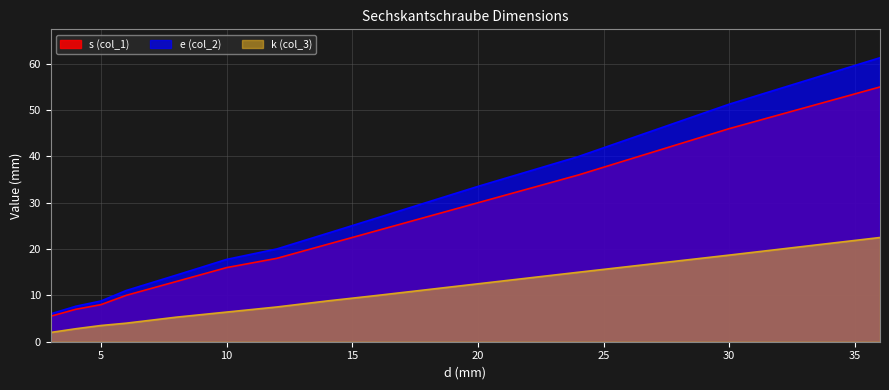

Which series changed the most between 5 and 20?

e (col_2)